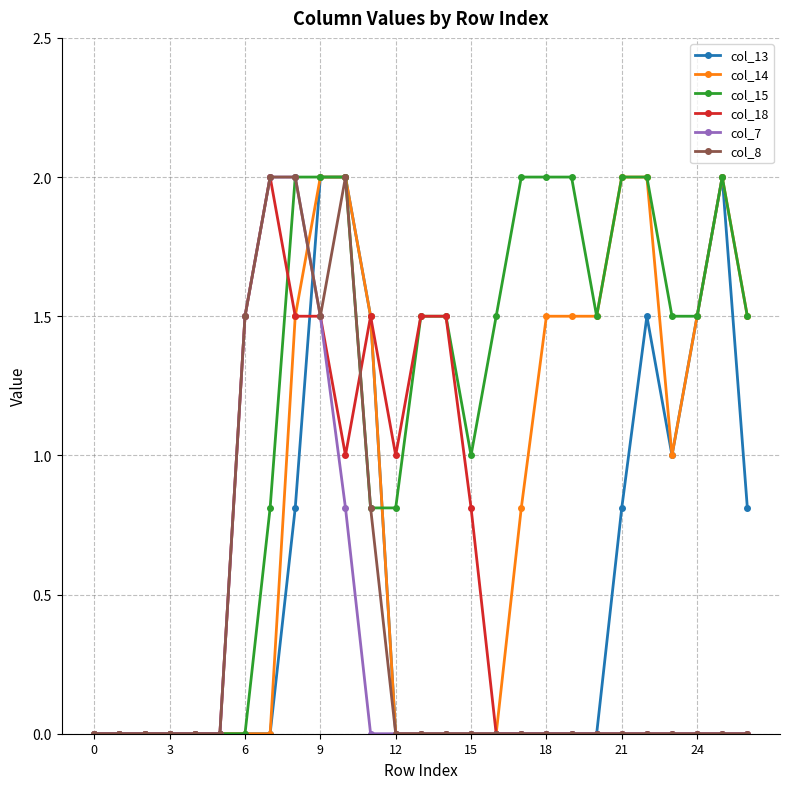

Which series has the largest total across all categories?

col_15